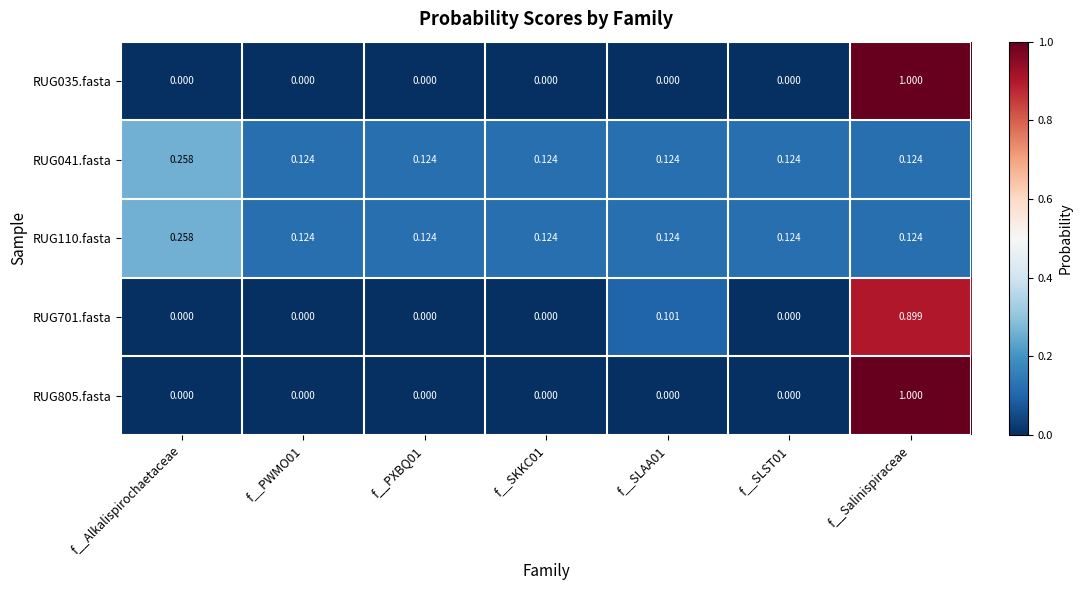

At which label does RUG035.fasta reach its peak?

f__Salinispiraceae